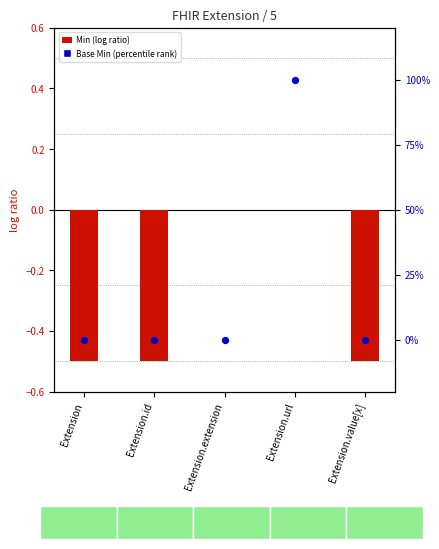

Which series contains the highest Y value?

Base Min (percentile rank)